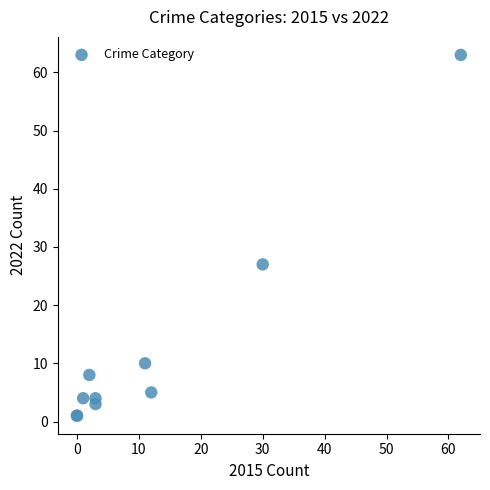

What Y value in the scatter plot is closest to 32?

27